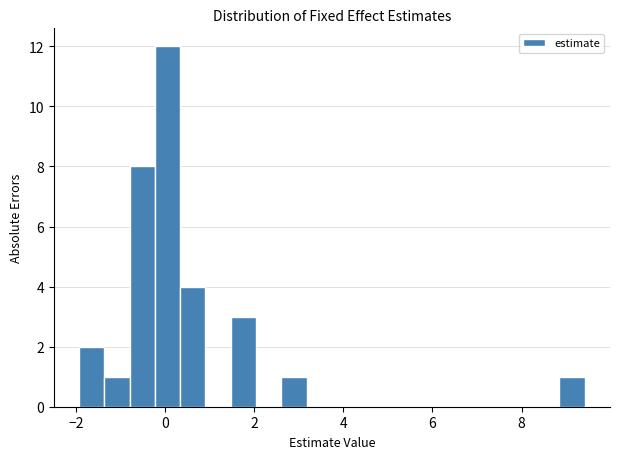

Read against the x-axis, roughly where is the centre of the tallest bar?

0.0